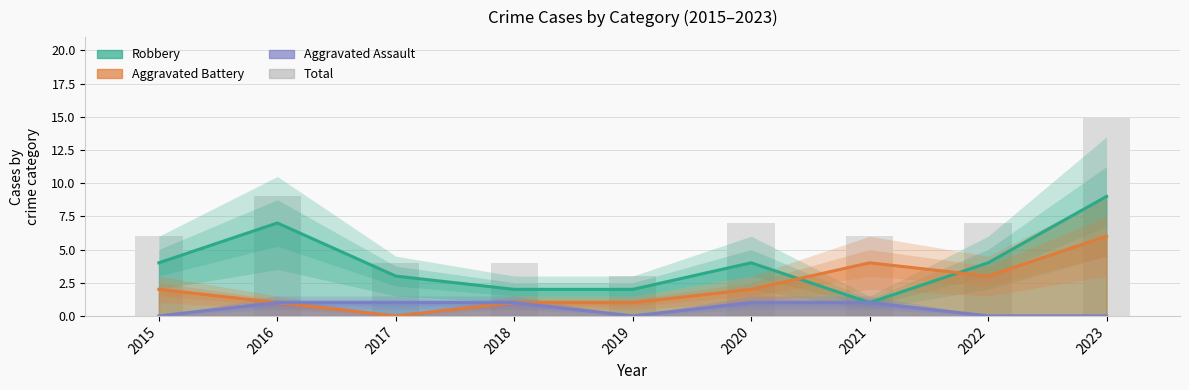

List the labels in order of value, smallest first.

2019, 2017, 2018, 2015, 2021, 2020, 2022, 2016, 2023